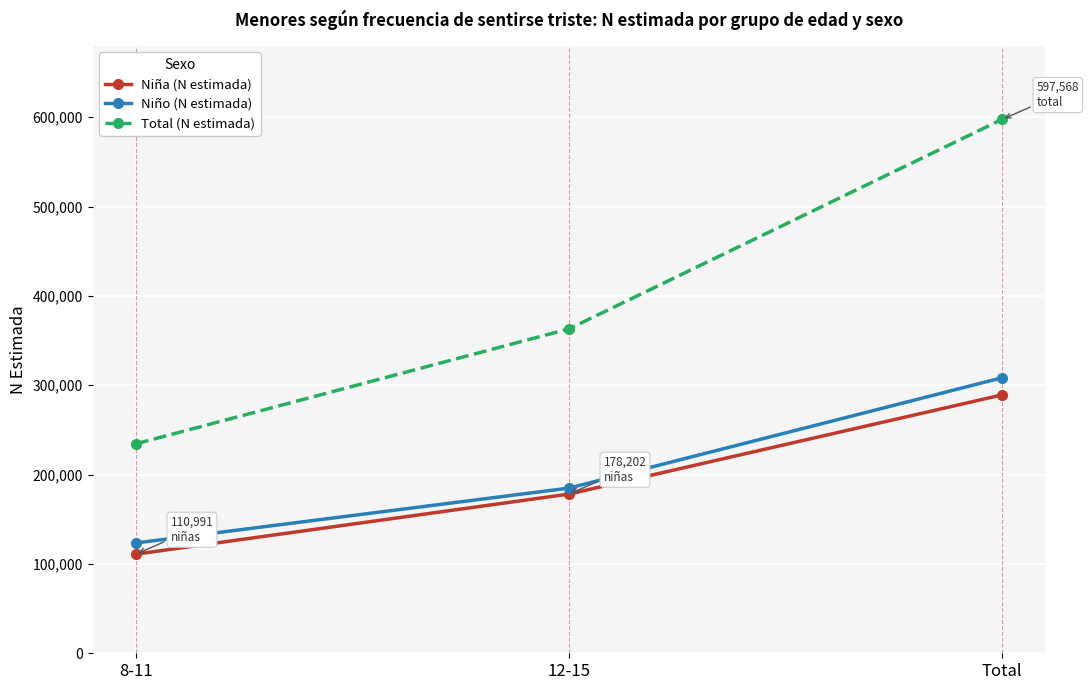

Reading left to right, list all the values displayed in this chart.

Niña (N estimada): 8-11=110991	12-15=178202	Total=289193
Niño (N estimada): 8-11=123481	12-15=184894	Total=308376
Total (N estimada): 8-11=234472	12-15=363096	Total=597568